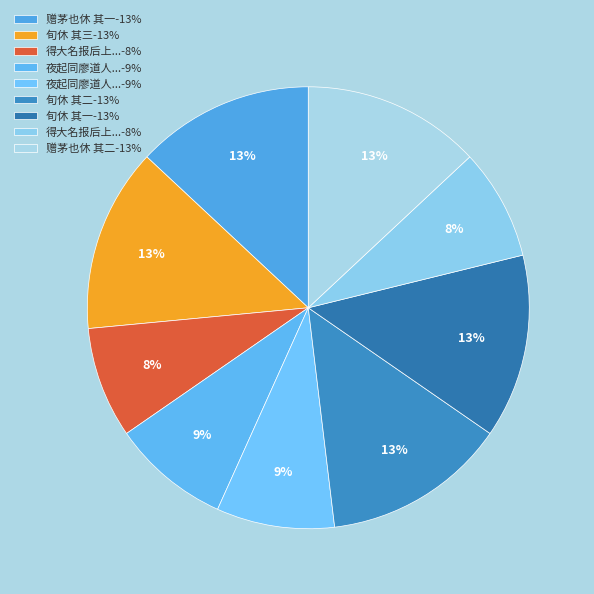

How many segments does this pie chart have?

9